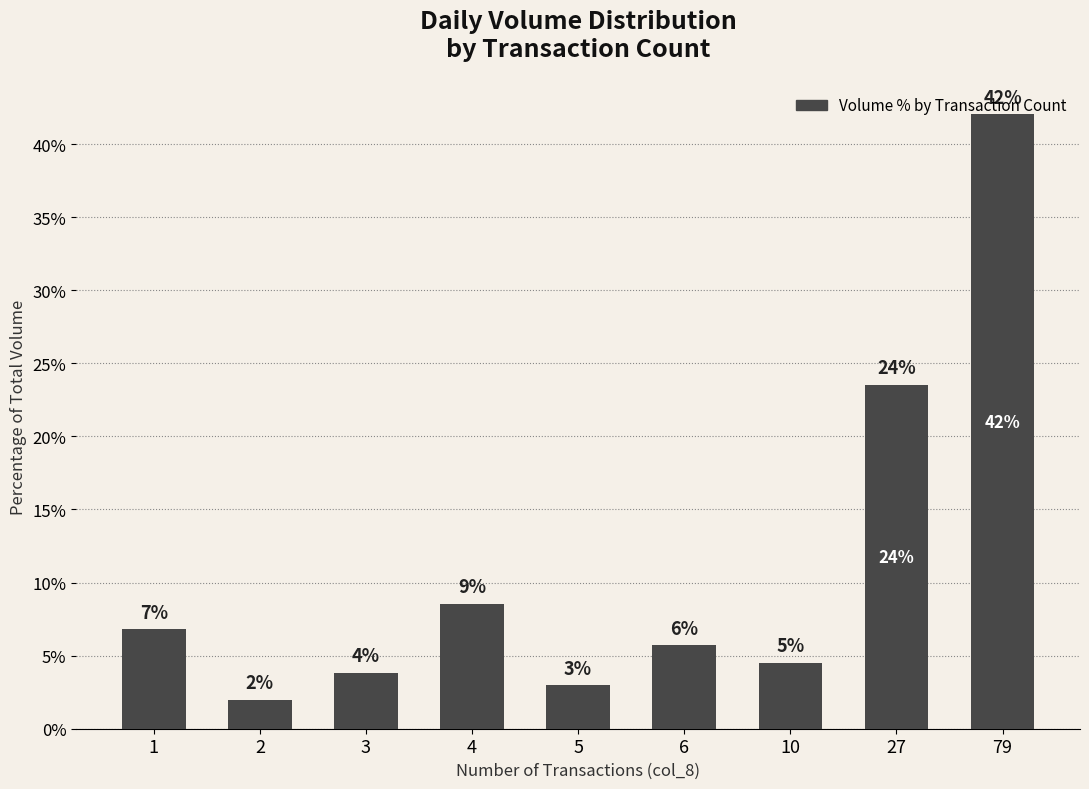

Reading right to left, list all the values displayed in this chart.

42.0	23.5	4.5	5.7	3.0	8.6	3.8	2.0	6.8